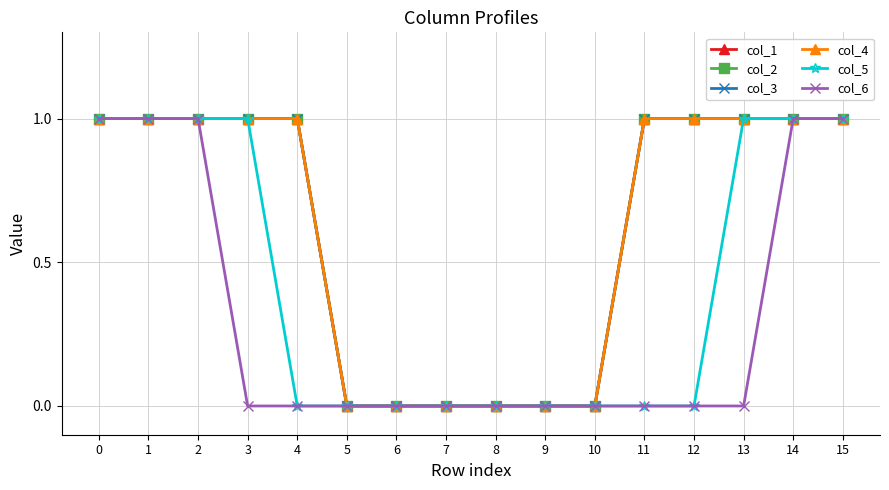

Is this an area chart (filled region under the line)?

No